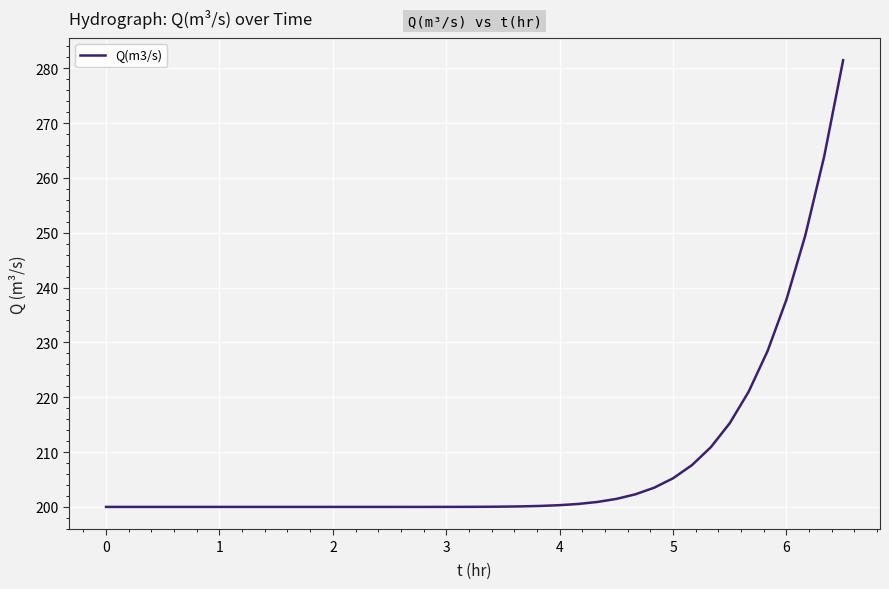

What is the difference between the maximum and minimum values?

81.5